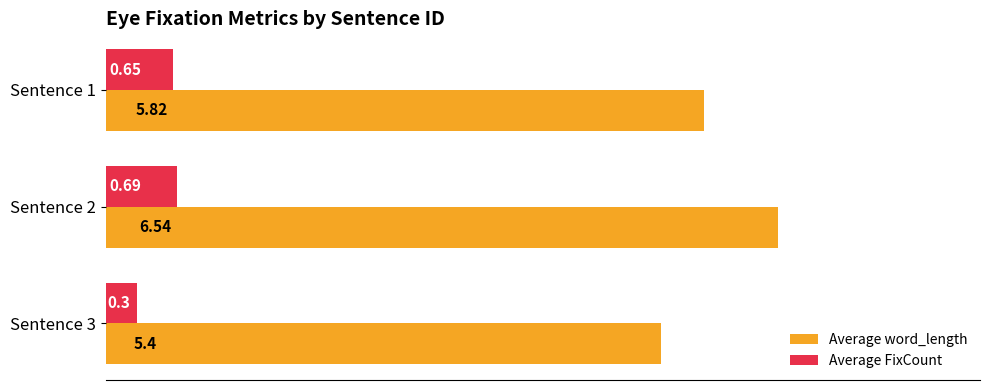

Which series has the largest range (max minus min)?

Average word_length